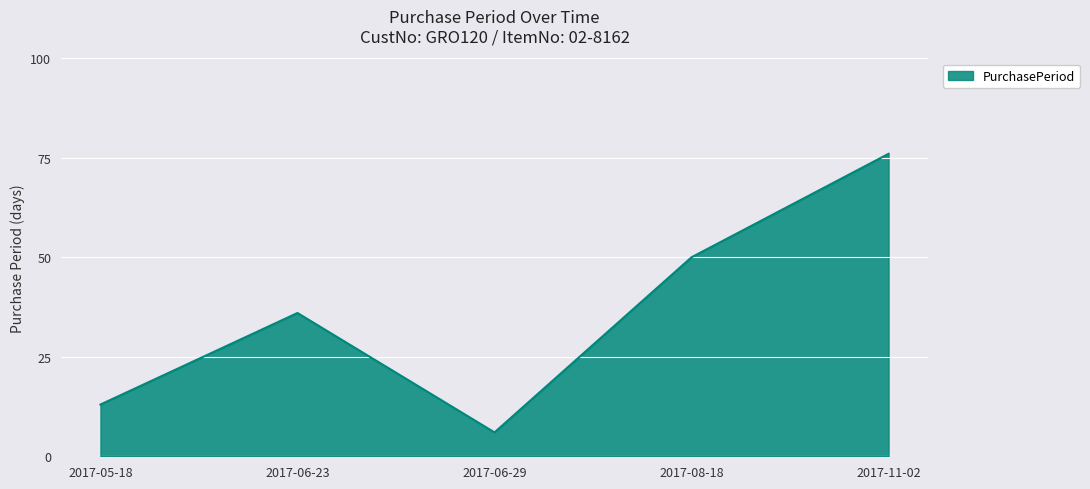

What is the ratio of the value at 2017-08-18 to the value at 2017-11-02?

0.7